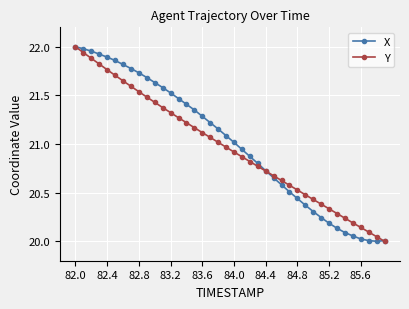

True or false: Y has more than 2 interior local peaks.

False